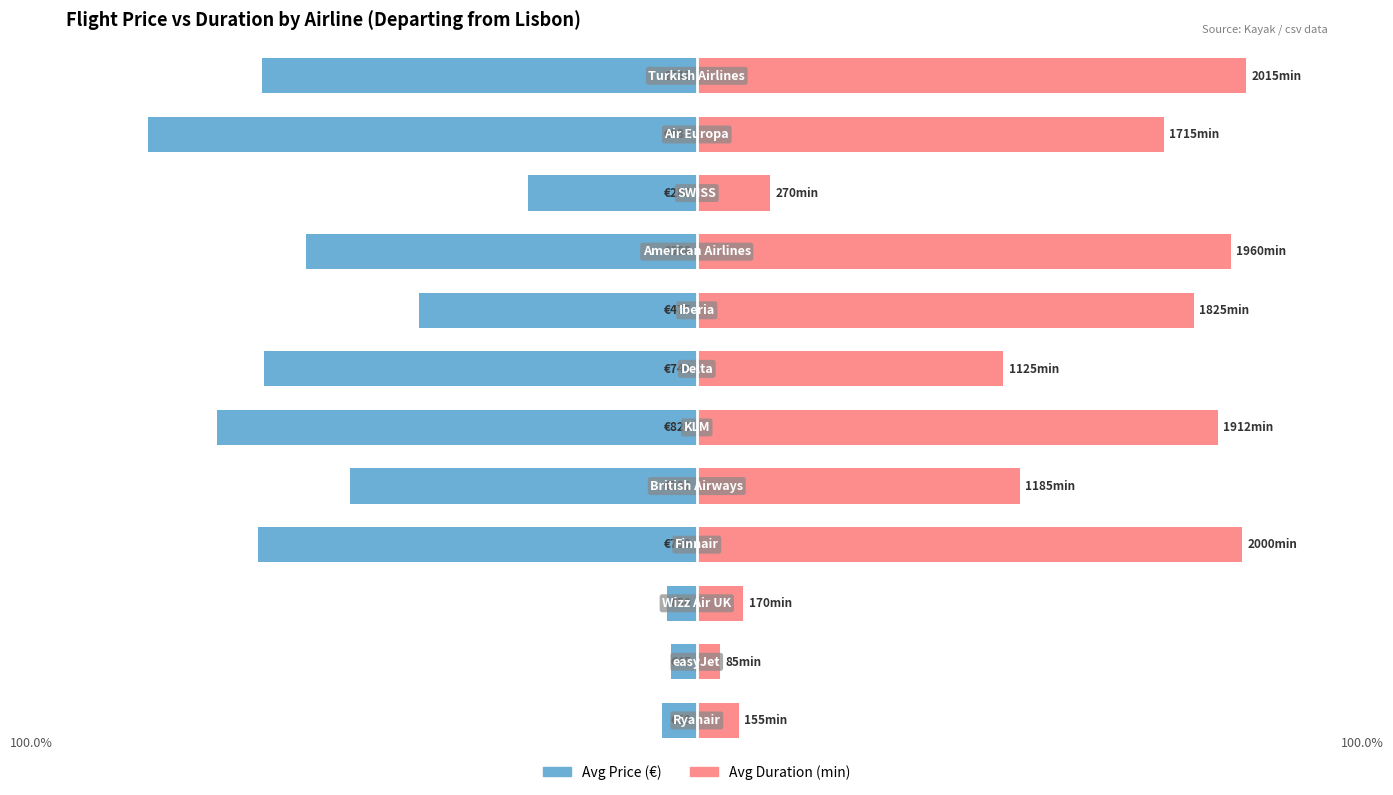

What is the spread (max minus min) of values at 1?

9.0